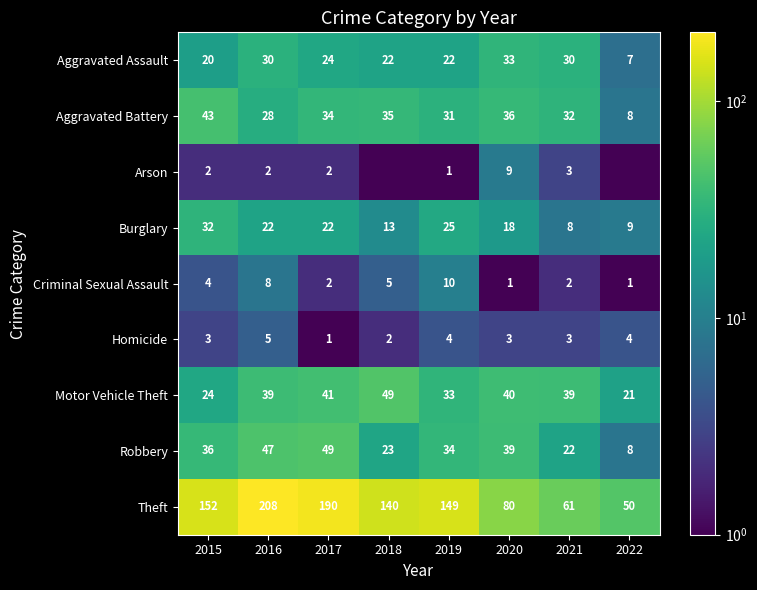

At 2020, list the series in order from largest to smallest.

Theft, Motor Vehicle Theft, Robbery, Aggravated Battery, Aggravated Assault, Burglary, Arson, Homicide, Criminal Sexual Assault